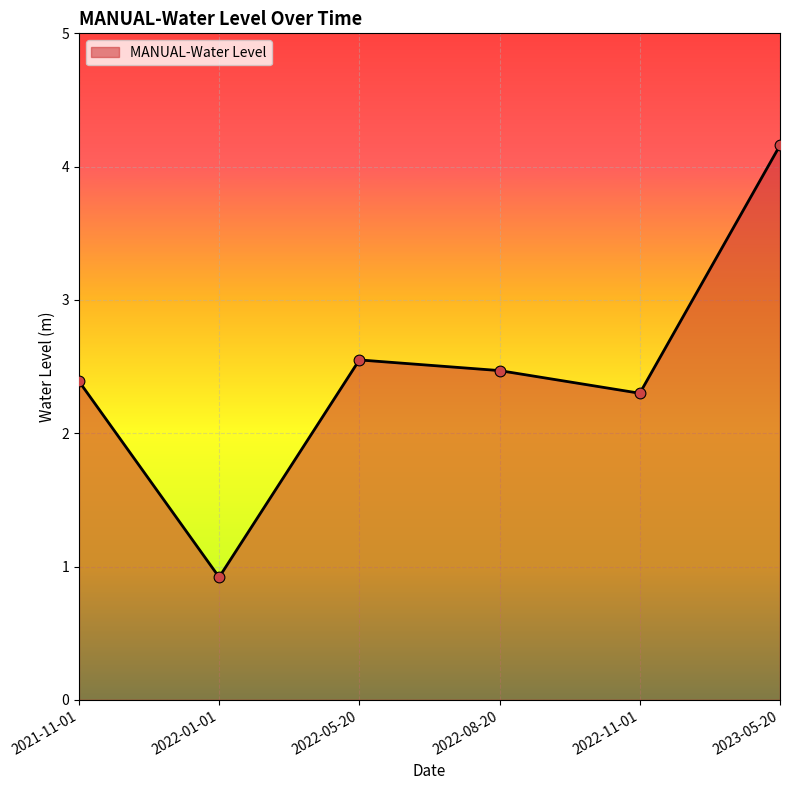

What is the change in value from 2022-01-01 to 2023-05-20?

+3.2